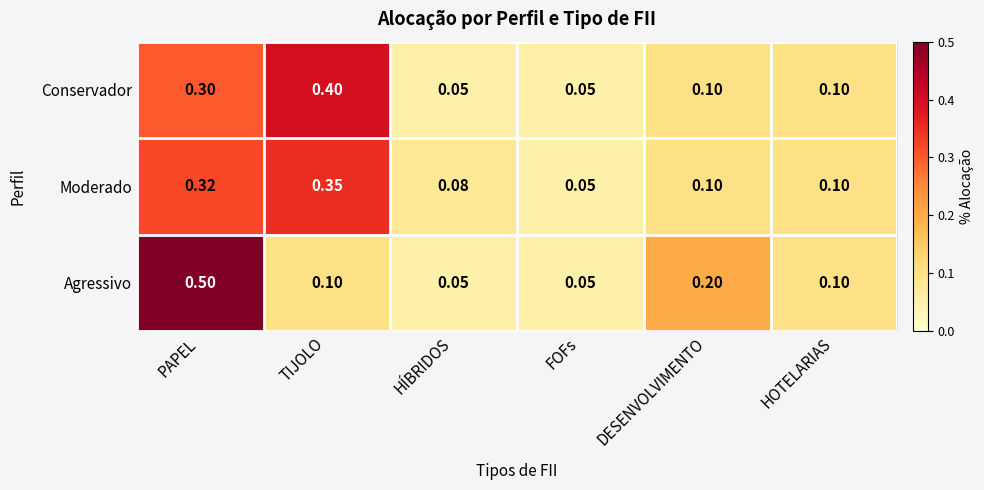

Rank the series by their maximum value, from highest to lowest.

Agressivo, Conservador, Moderado